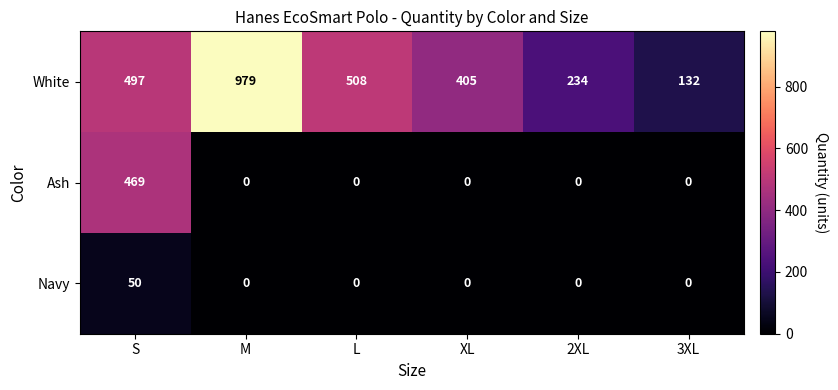

List the series in order of their peak value, lowest first.

Navy, Ash, White